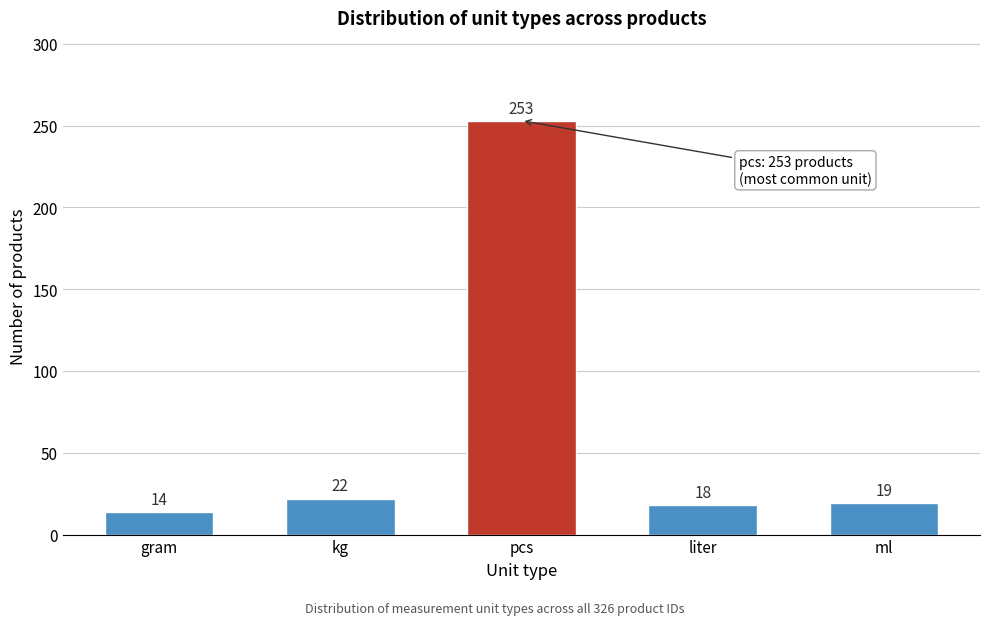

Reading left to right, list all the values displayed in this chart.

14	22	253	18	19